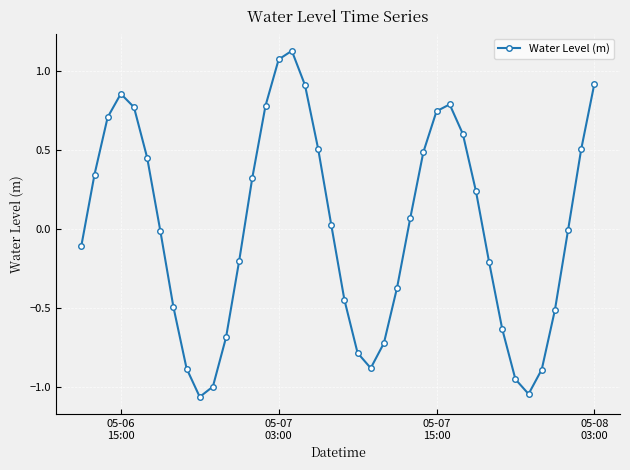

What is the difference between the maximum and minimum values?

2.2